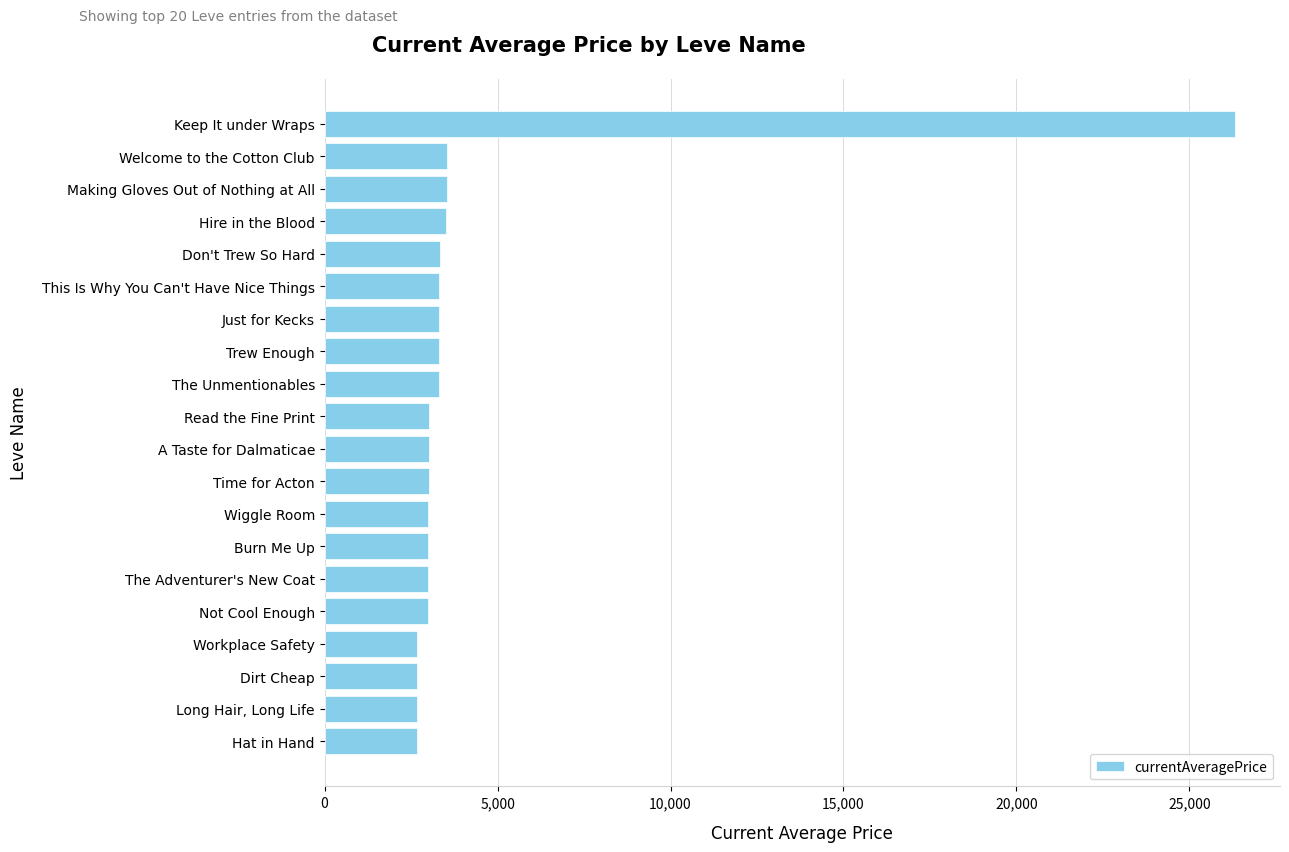

The value at Hire in the Blood is 3515. True or false?

True